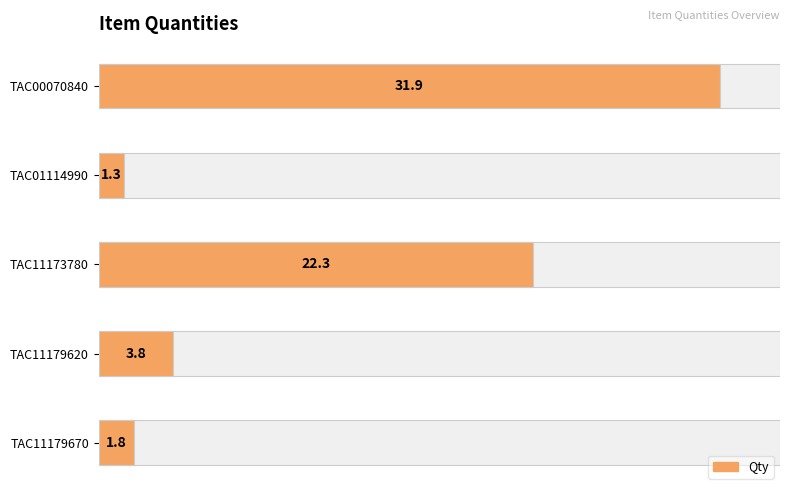

How many data points does each series have?

5